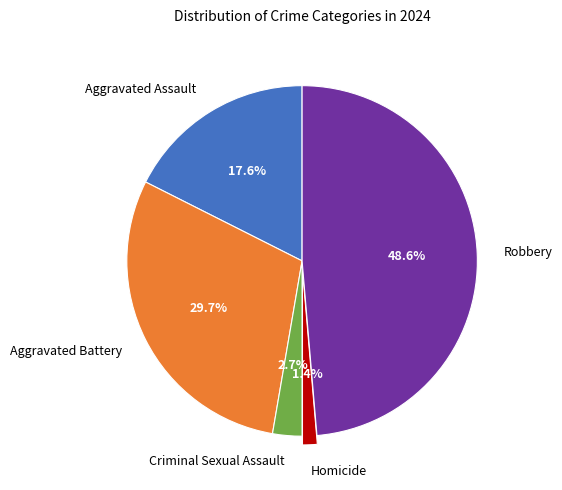

To the nearest percent, what portion does Criminal Sexual Assault represent?

3%